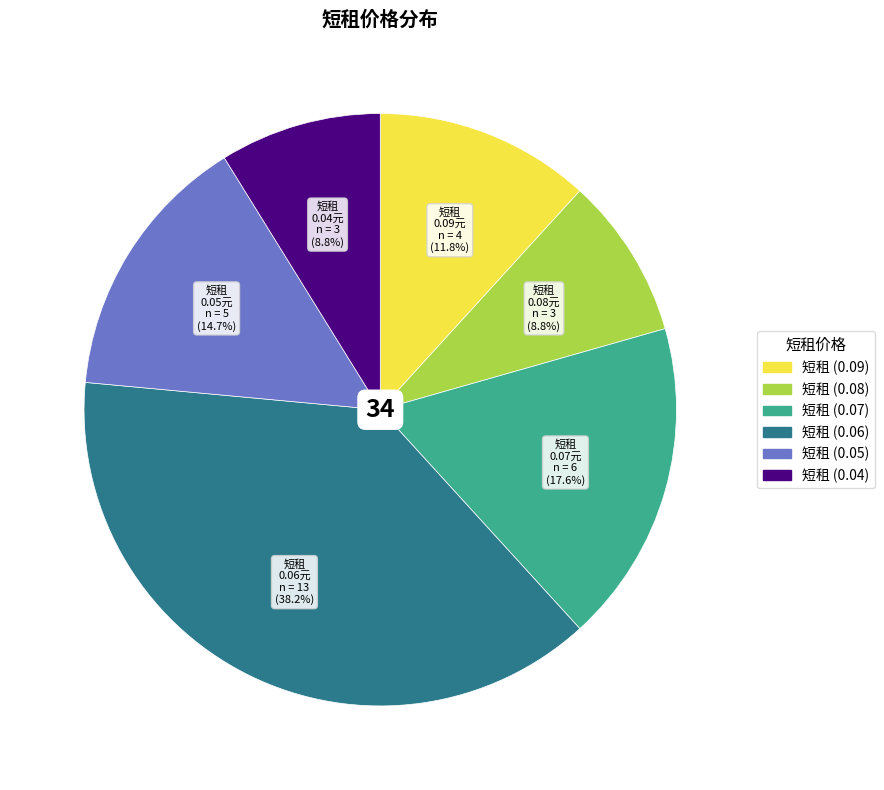

Do 短租 (0.04) and 短租 (0.08) together represent more than half of the pie?

No